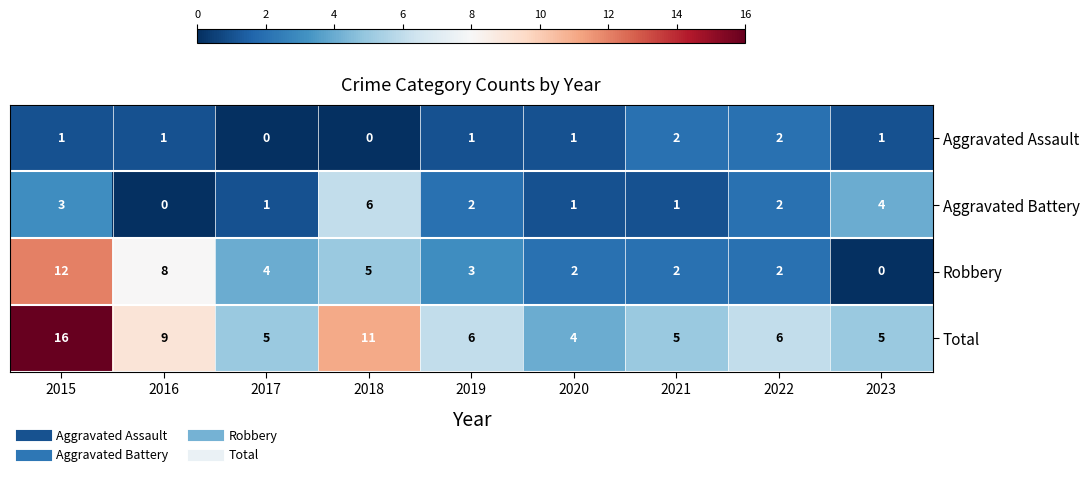

Rank the series at 2017 from highest to lowest value.

Total, Robbery, Aggravated Battery, Aggravated Assault